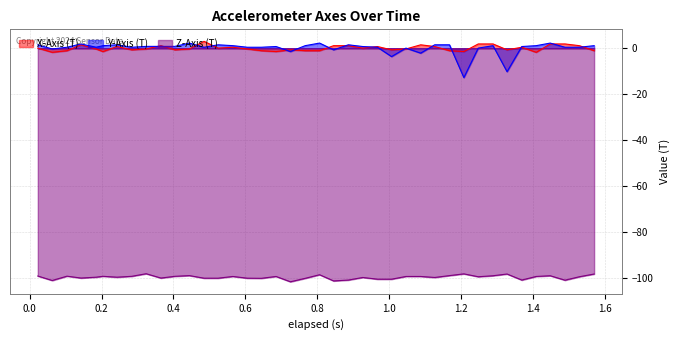

True or false: Z-Axis (T) and X-Axis (T) cross at least once.

False